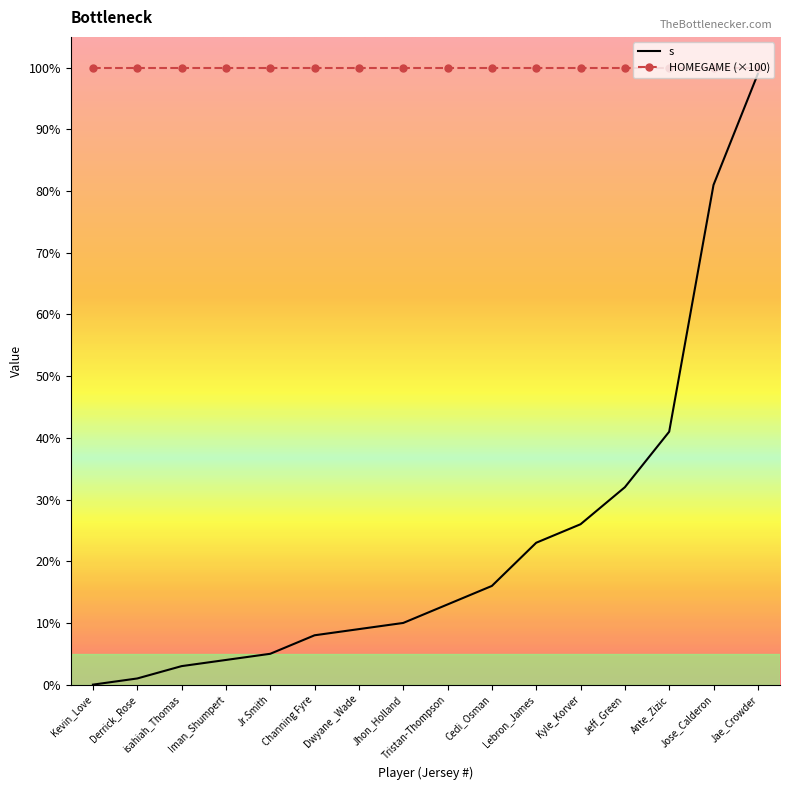

What position from the left is Dwyane _Wade?

7